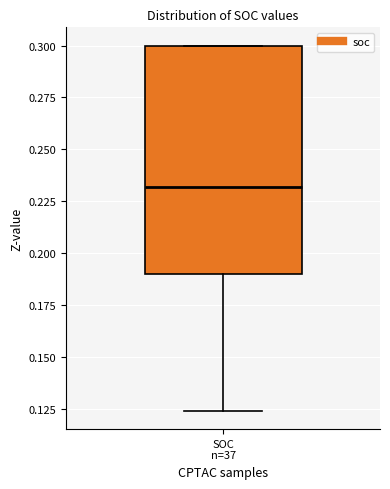

Where is the lower edge of the box for SOC n=37 on the y-axis? The values are not printed on the chart, so give them approximately, as read against the axis.

0.190